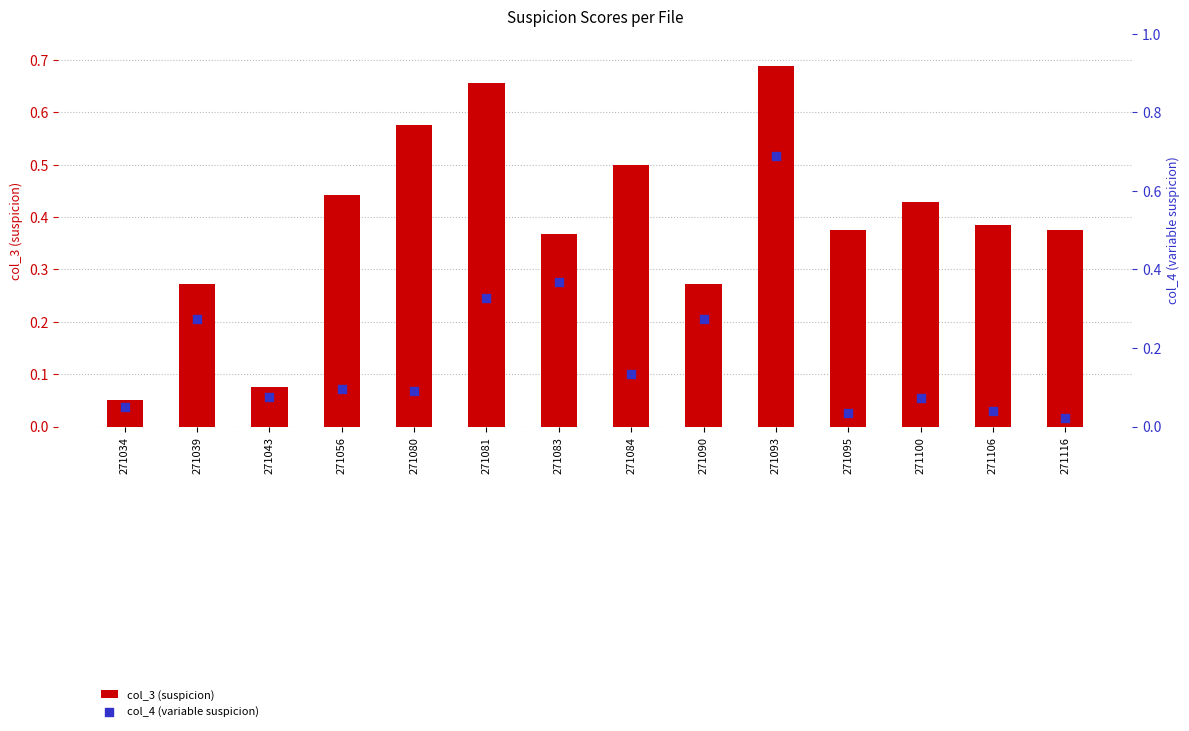

At how many categories does at least one series exceed 0?

14